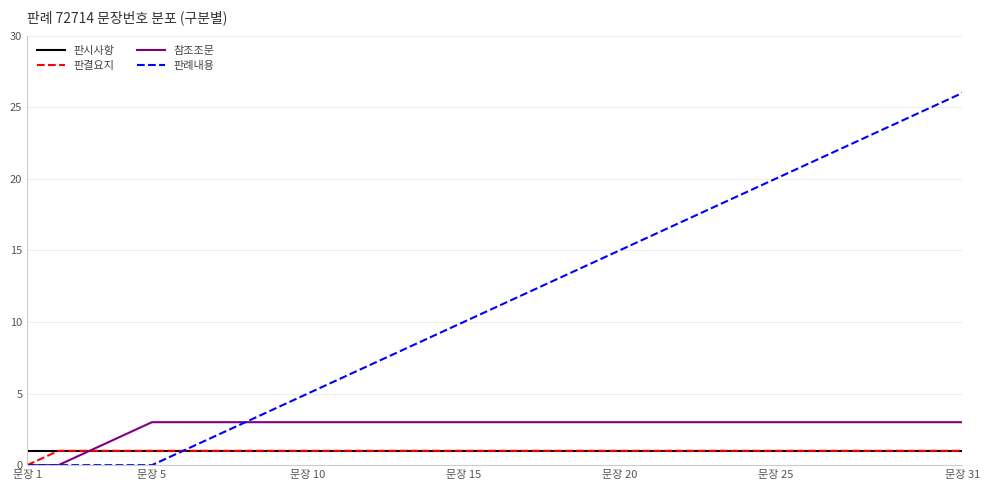

Reading right to left, what are all the values shown in this chart?

판시사항: 1	1	1	1	1	1	1	1	1	1	1	1	1	1	1	1	1	1	1	1	1	1	1	1	1	1	1	1	1	1	1
판결요지: 1	1	1	1	1	1	1	1	1	1	1	1	1	1	1	1	1	1	1	1	1	1	1	1	1	1	1	1	1	1	0
참조조문: 3	3	3	3	3	3	3	3	3	3	3	3	3	3	3	3	3	3	3	3	3	3	3	3	3	3	3	2	1	0	0
판례내용: 26	25	24	23	22	21	20	19	18	17	16	15	14	13	12	11	10	9	8	7	6	5	4	3	2	1	0	0	0	0	0